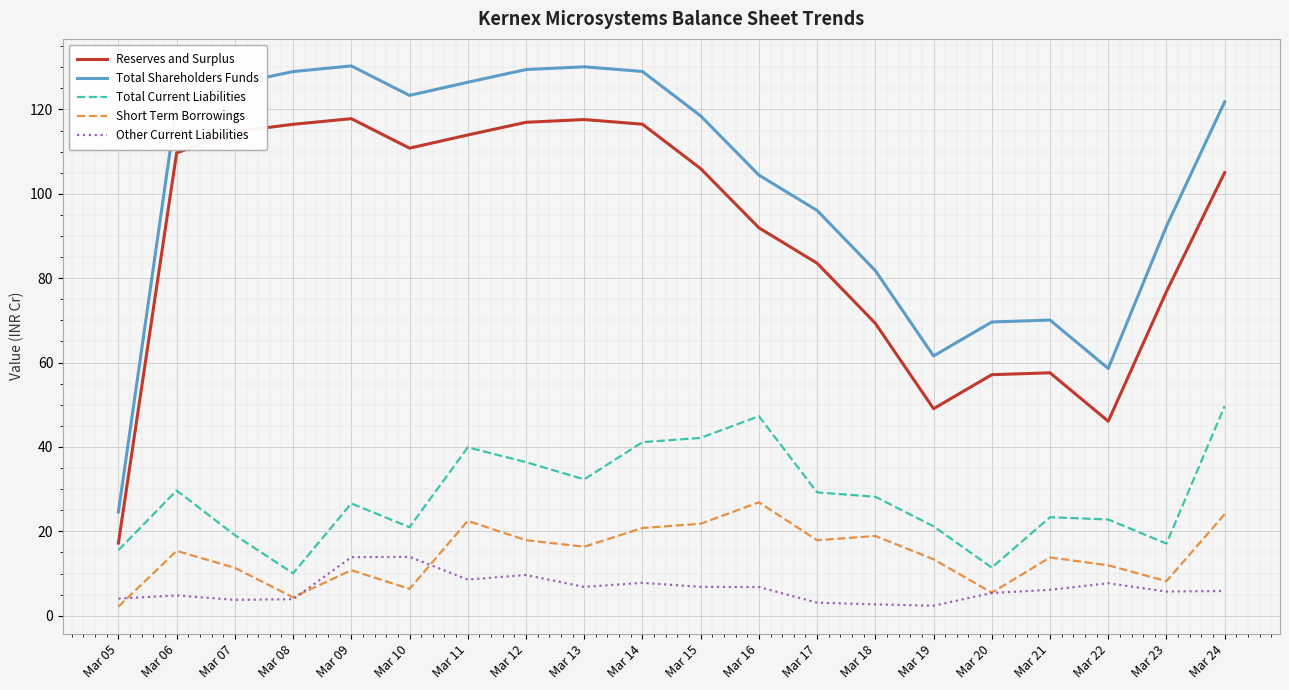

How many series are shown in this chart?

5